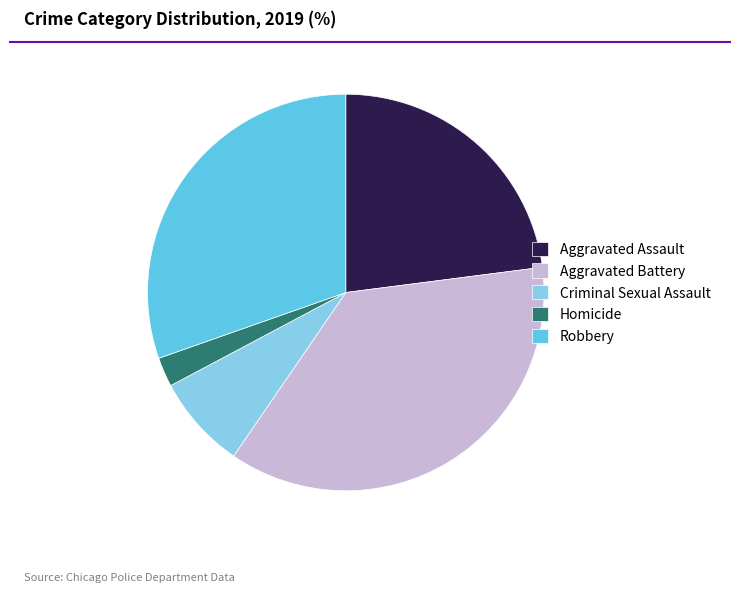

Rank the categories by value from lowest to highest.

Homicide, Criminal Sexual Assault, Aggravated Assault, Robbery, Aggravated Battery